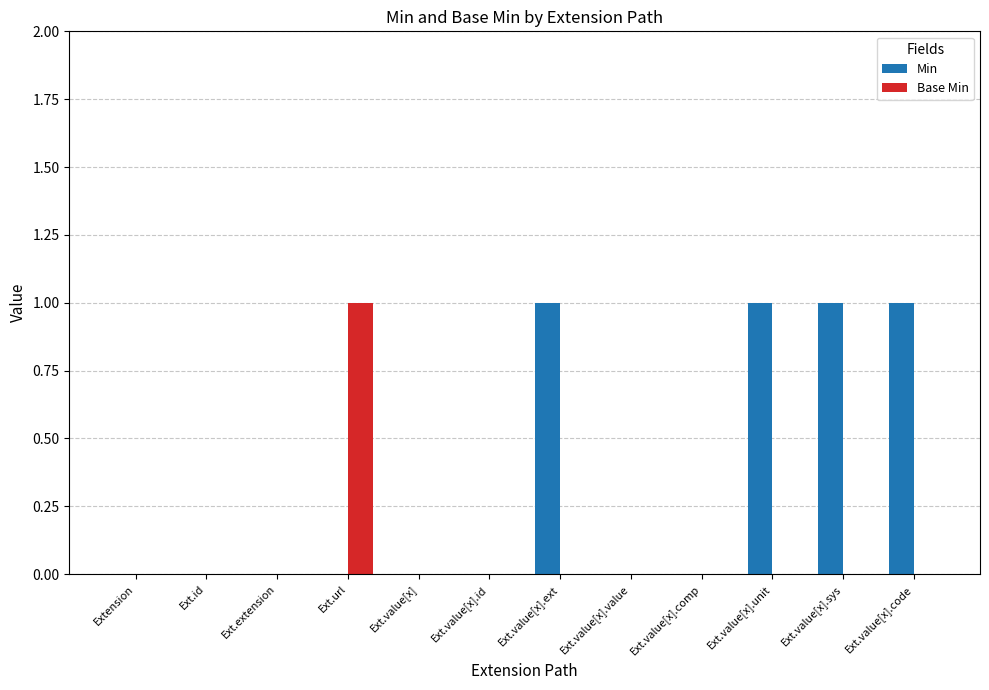

Are the bars grouped side by side (vs. stacked)?

Yes